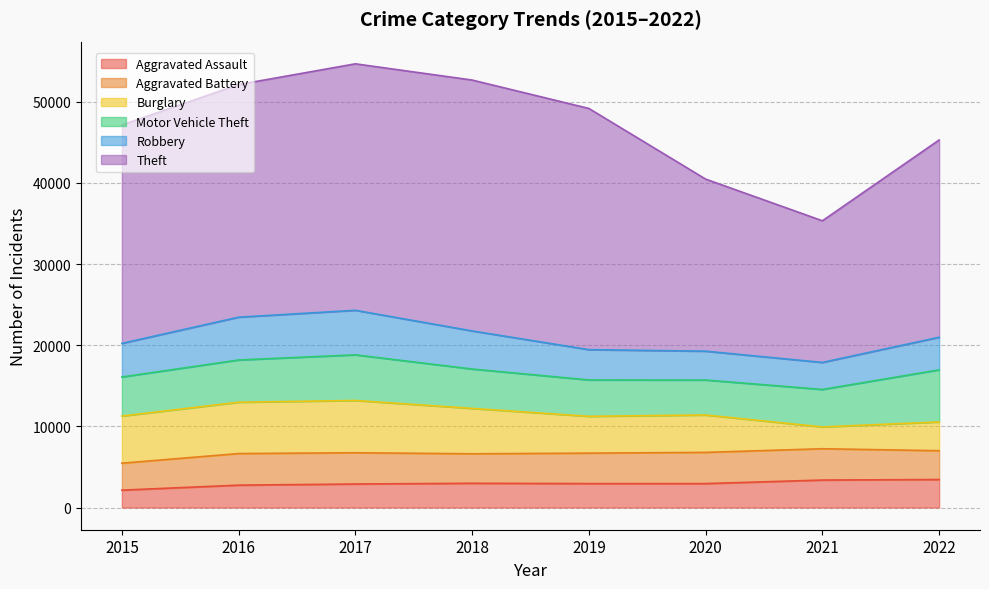

Reading left to right, what are all the values shown in this chart?

Aggravated Assault: 2015=2143	2016=2759	2017=2899	2018=2988	2019=2951	2020=2952	2021=3387	2022=3453
Aggravated Battery: 2015=3320	2016=3890	2017=3850	2018=3634	2019=3751	2020=3844	2021=3857	2022=3547
Burglary: 2015=5812	2016=6327	2017=6442	2018=5592	2019=4539	2020=4605	2021=2687	2022=3546
Motor Vehicle Theft: 2015=4810	2016=5205	2017=5622	2018=4852	2019=4478	2020=4310	2021=4617	2022=6418
Robbery: 2015=4139	2016=5273	2017=5487	2018=4692	2019=3733	2020=3554	2021=3329	2022=4015
Theft: 2015=26909	2016=28659	2017=30370	2018=30913	2019=29718	2020=21201	2021=17453	2022=24307